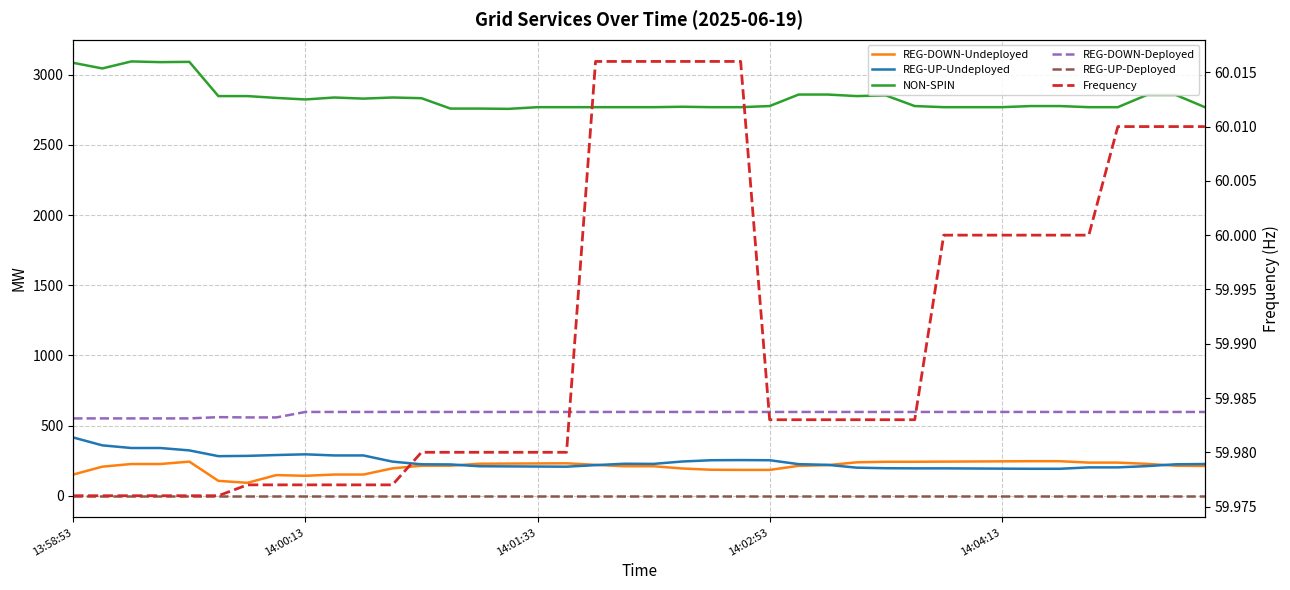

The value of NON-SPIN at 5 is 1545.6. True or false?

False